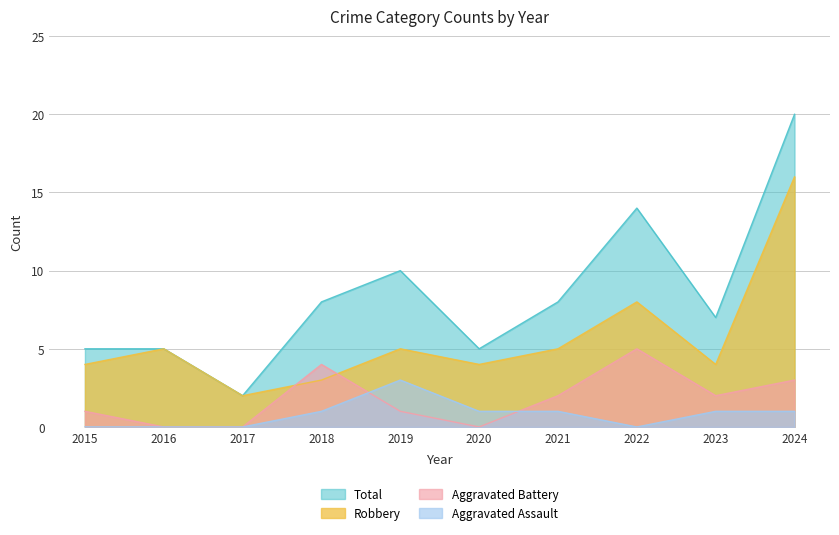

At which label does Total reach its peak?

2024